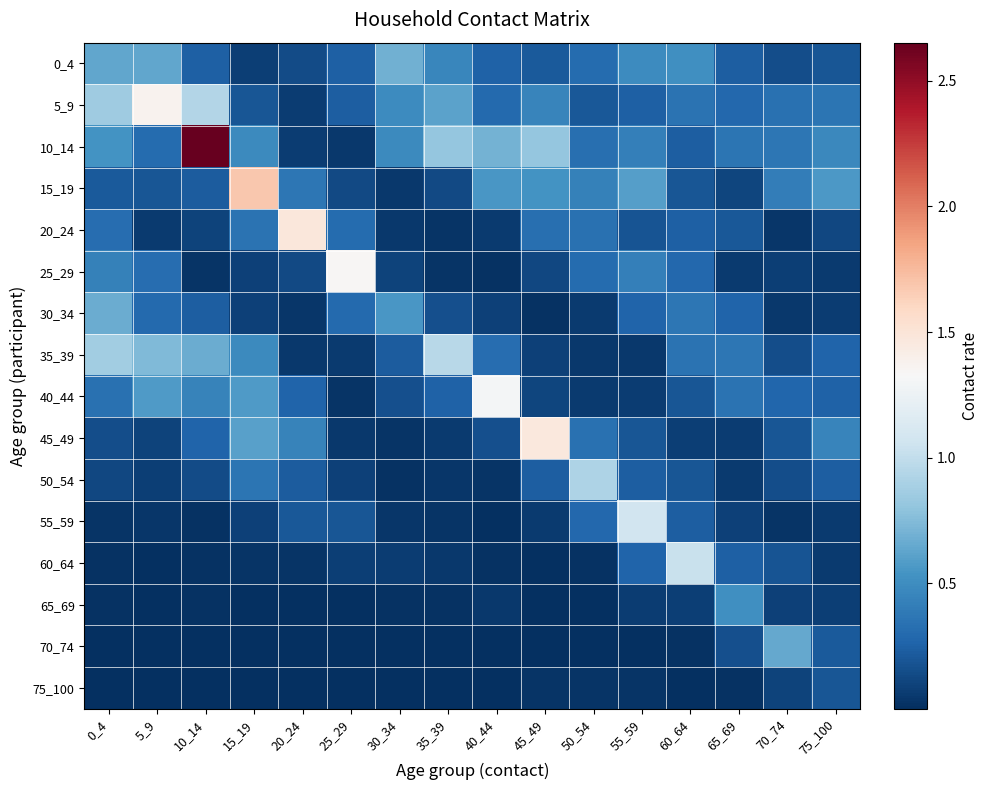

Which series changed the most between 10_14 and 40_44?

10_14